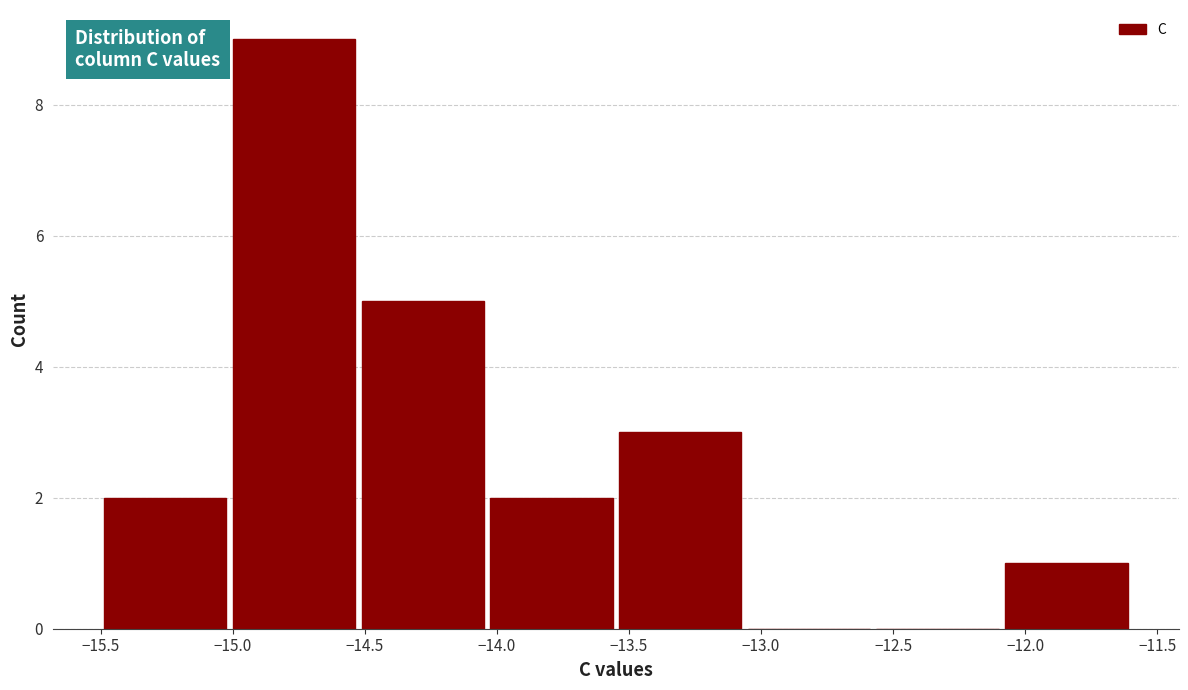

What is the height of the bar covering -15.50 to -15.00 on the x-axis? Neither the bar edges nor the heights are printed on the chart, so give them approximately, as read against the axes.

2